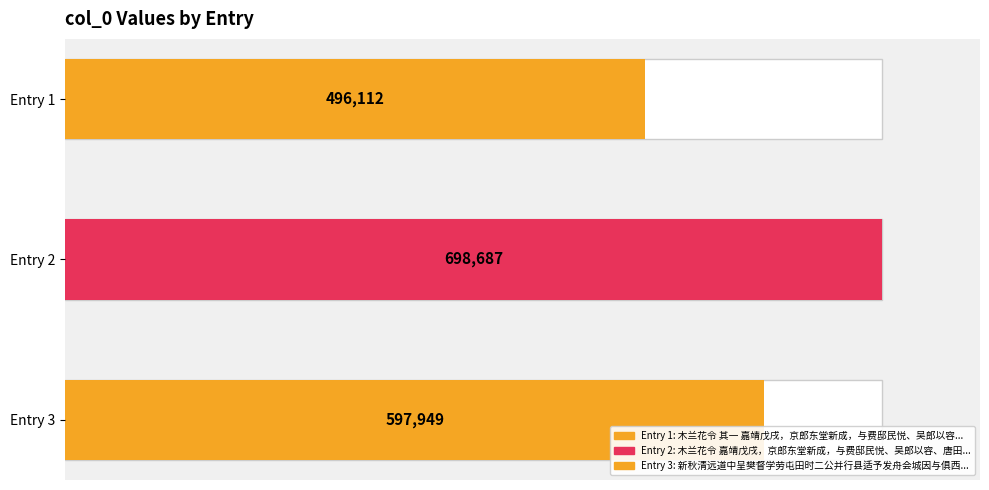

Count the number of values greater than 597949.

1